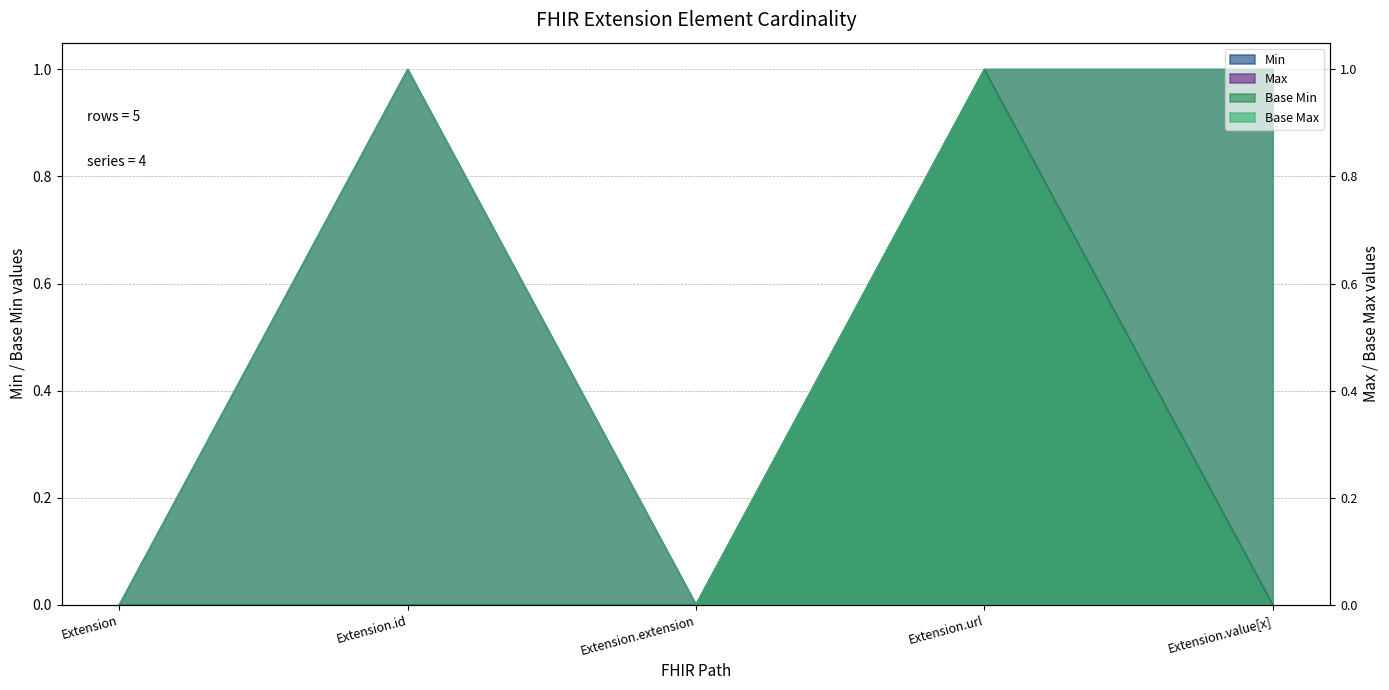

Is the value of Min at Extension.value[x] greater than the value of Base Max at Extension.id?

No